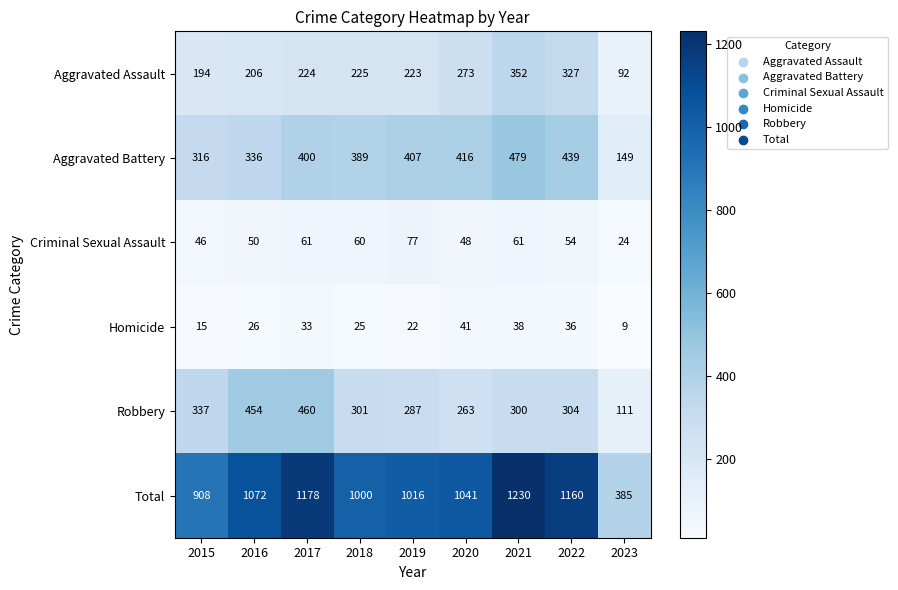

What is the maximum value shown in the chart?

1230